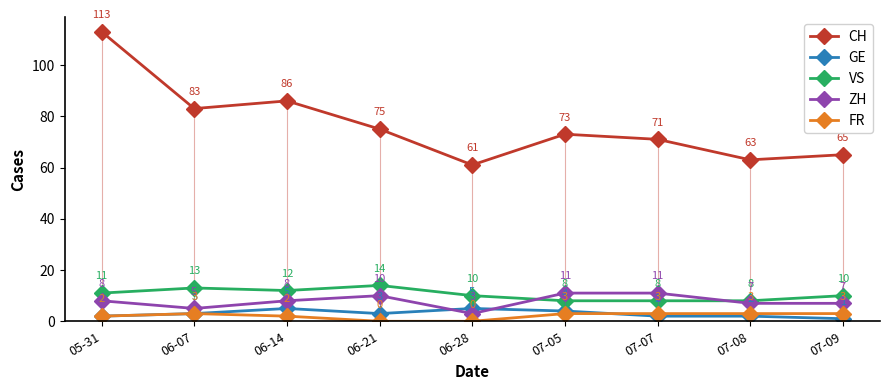

What is the value of the CH point at the 1st from the left?

113